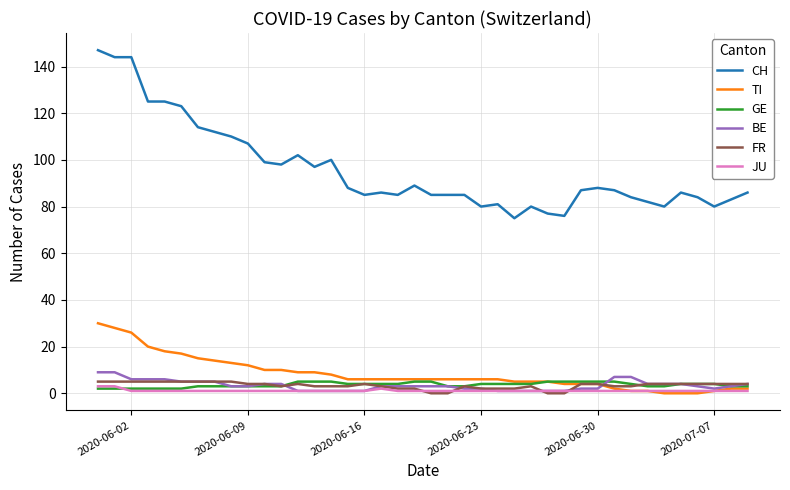

True or false: CH and FR cross at least once.

False